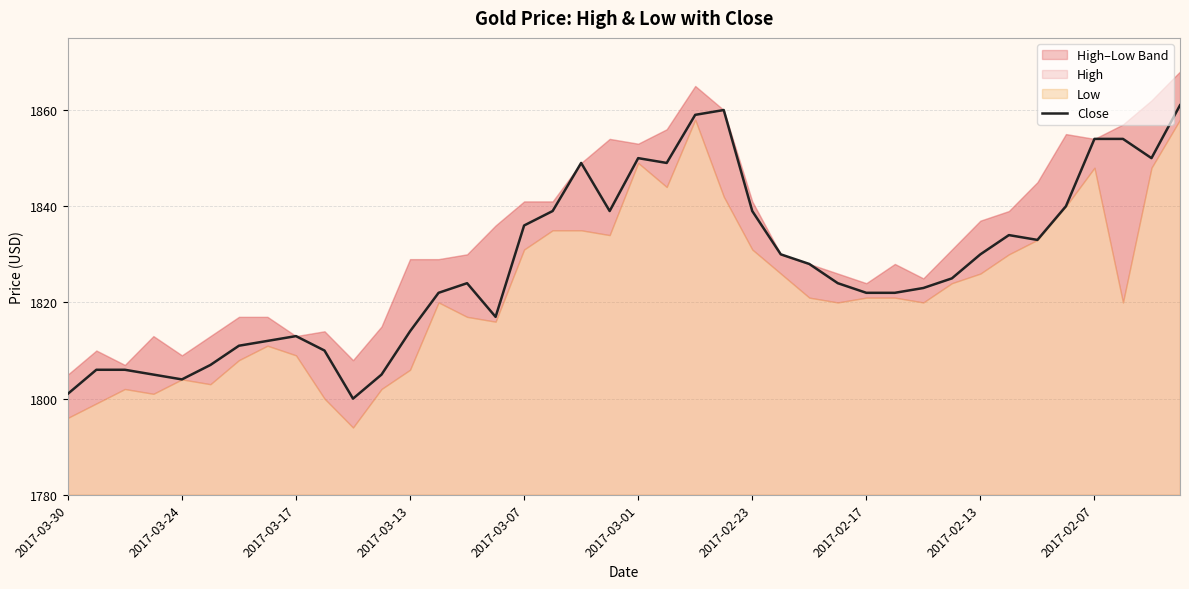

What is the maximum value for Close?

1861